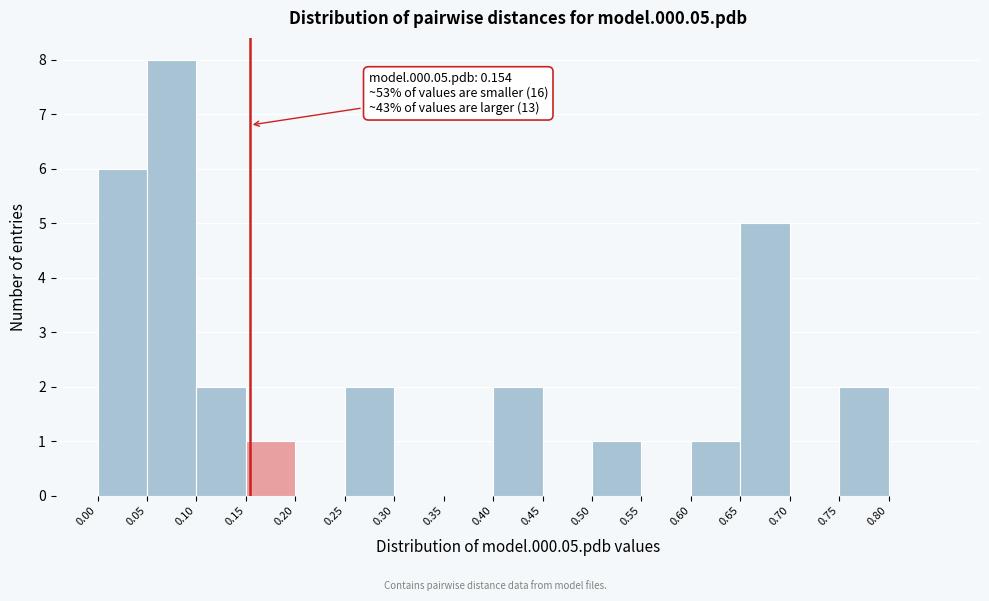

Over which range of the x-axis is the bar tallest?

0.05 to 0.10